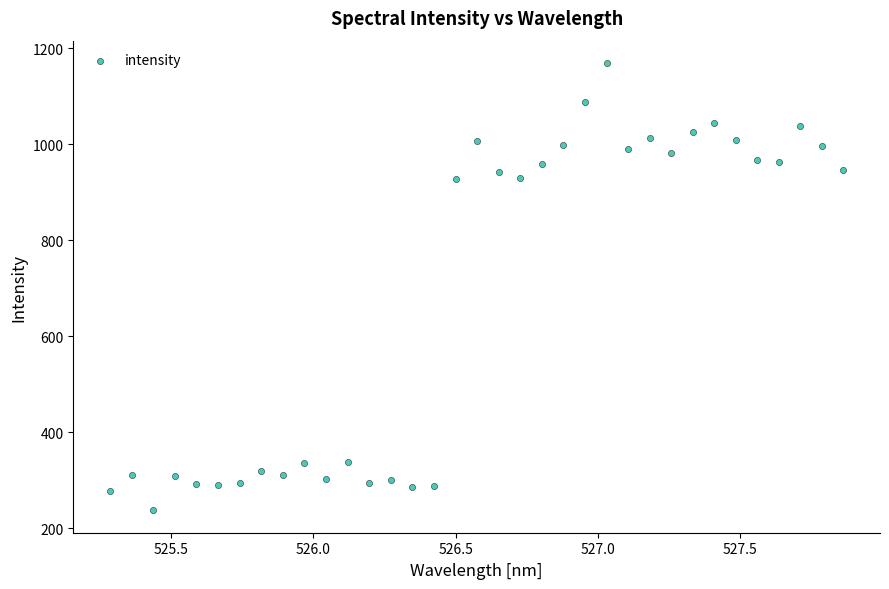

What is the range of X values (max minus min)?

2.6